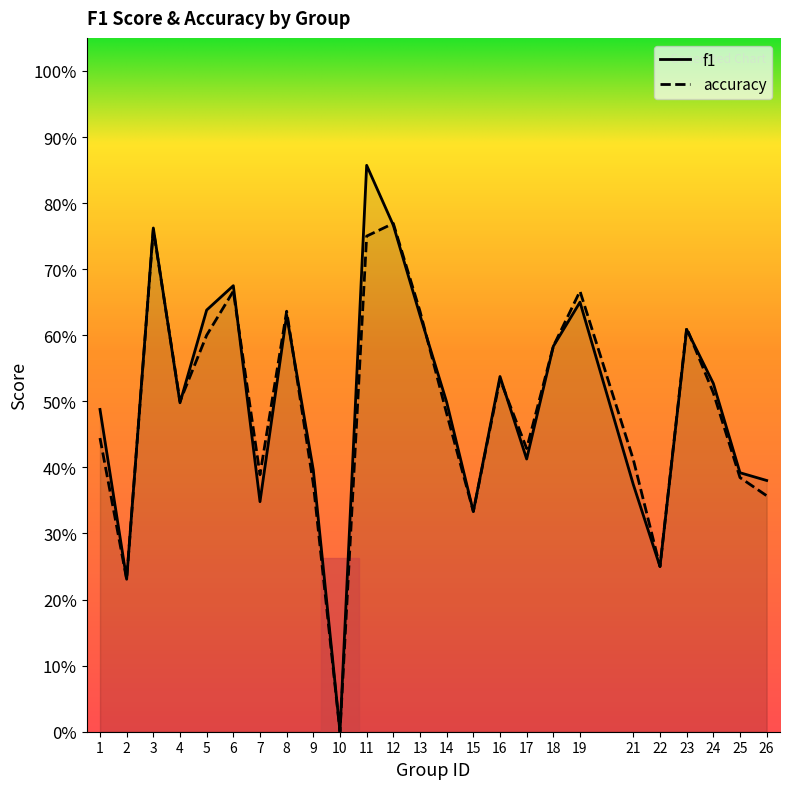

What is the value of the accuracy point at the 21st from the left?

0.2